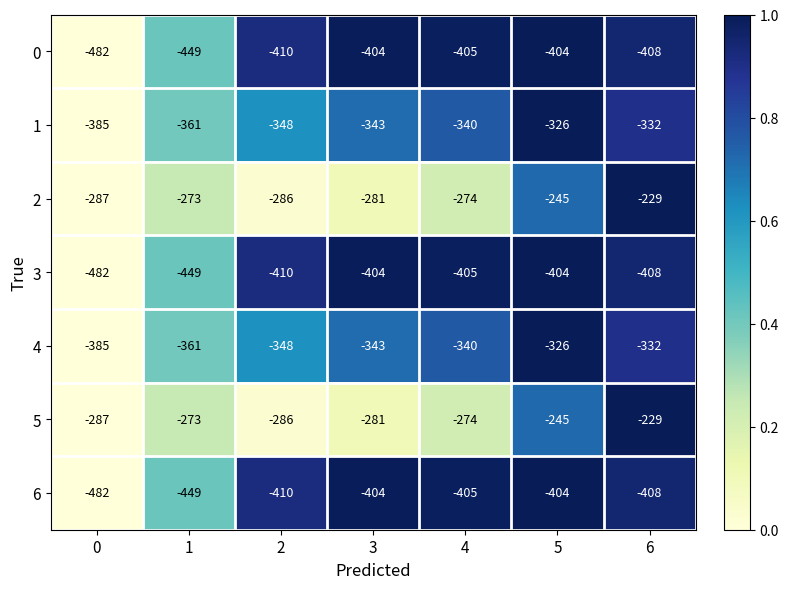

The value of 4 at 5 is -180. True or false?

False